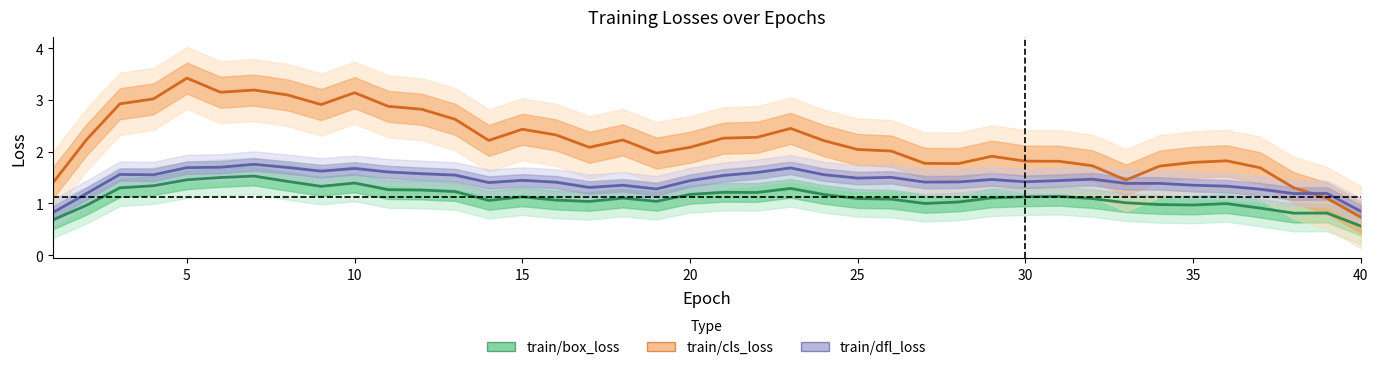

Is this an area chart (filled region under the line)?

No